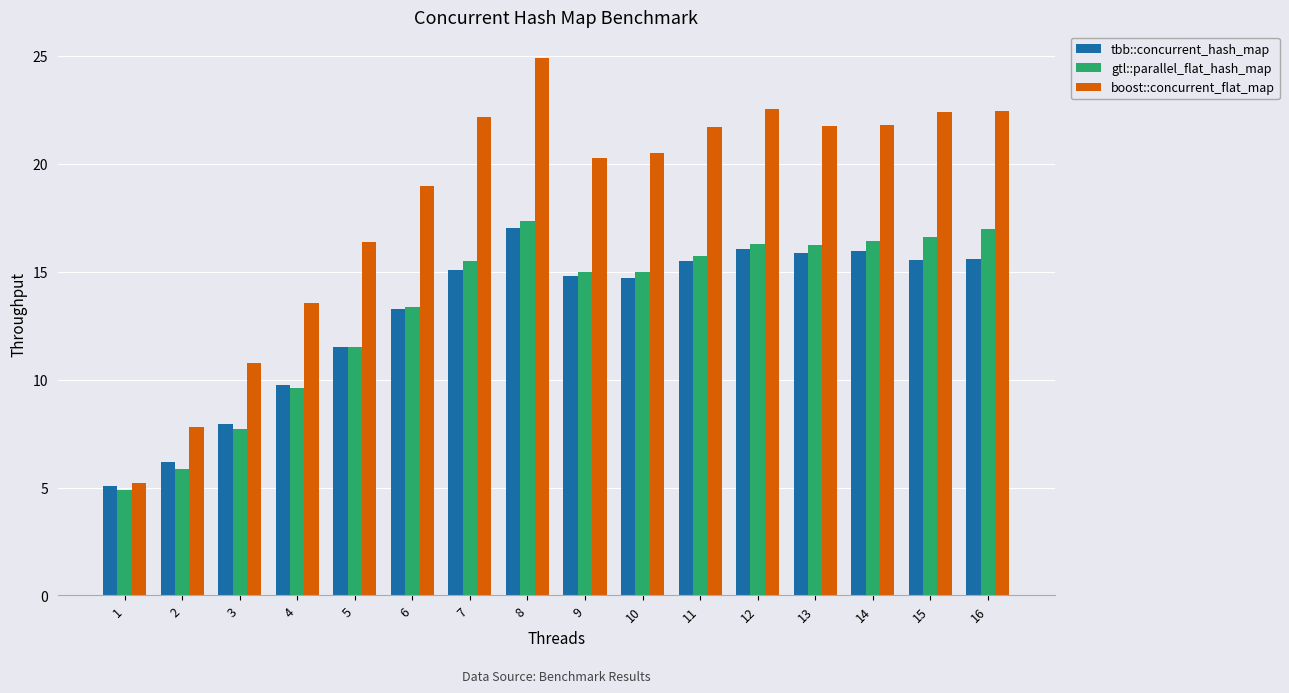

How many bars are there in each group?

3